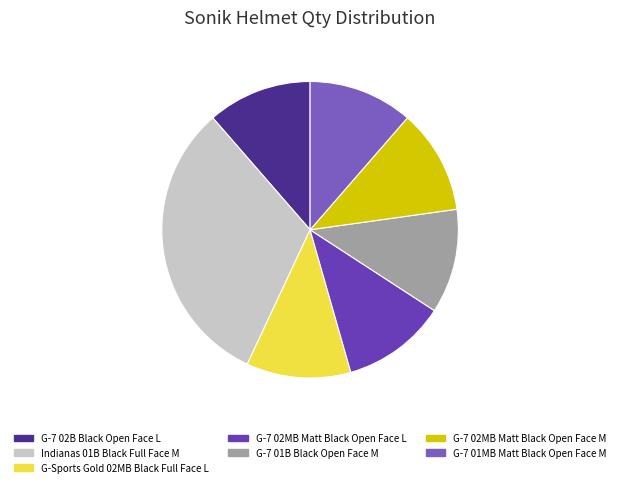

How many segments does this pie chart have?

7